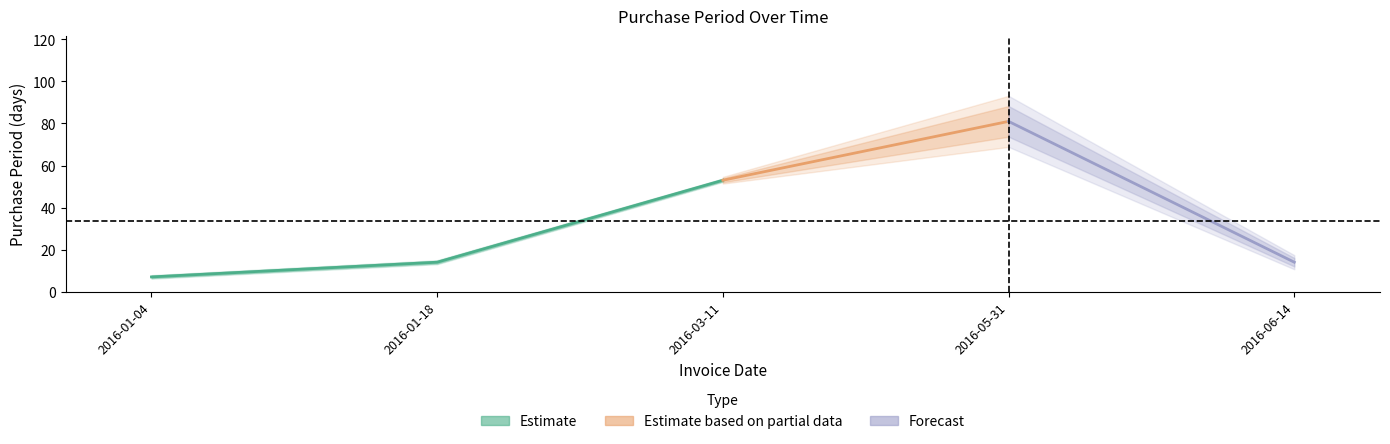

At which category does the chart reach its peak across all series?

2016-05-31